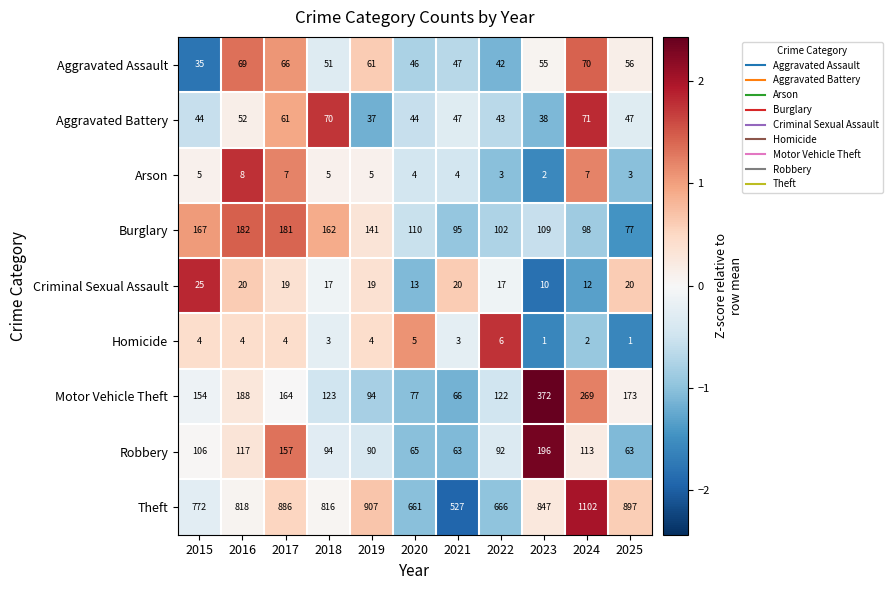

Where is Motor Vehicle Theft nearest to the value 219?

2016